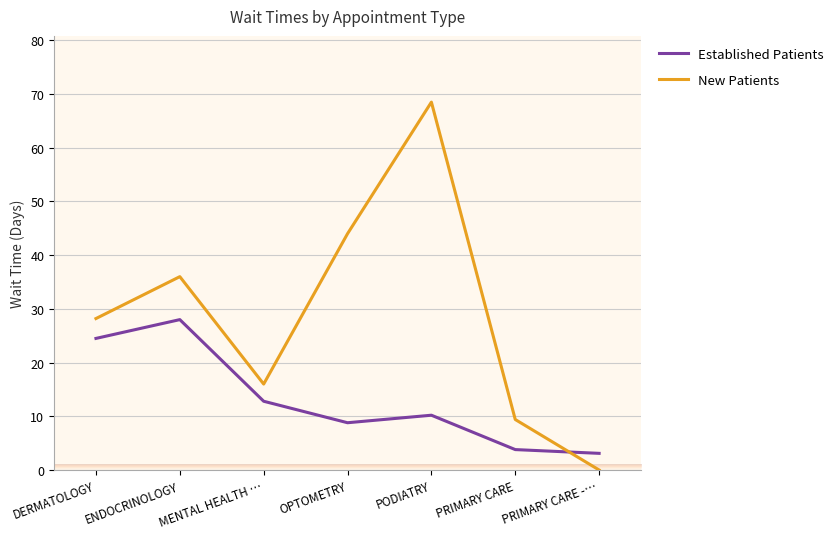

What is the total value across all series at OPTOMETRY?

52.8